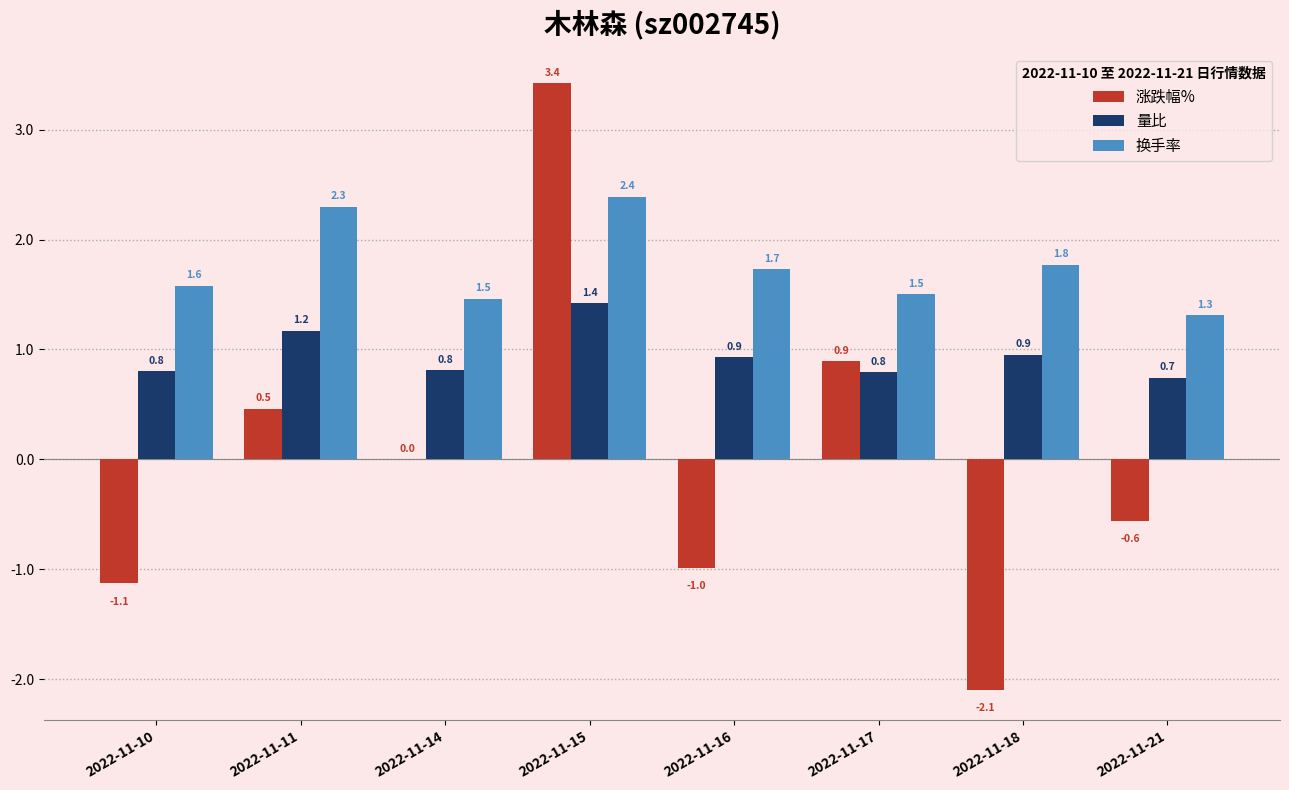

Which category has the highest value across all series?

2022-11-15